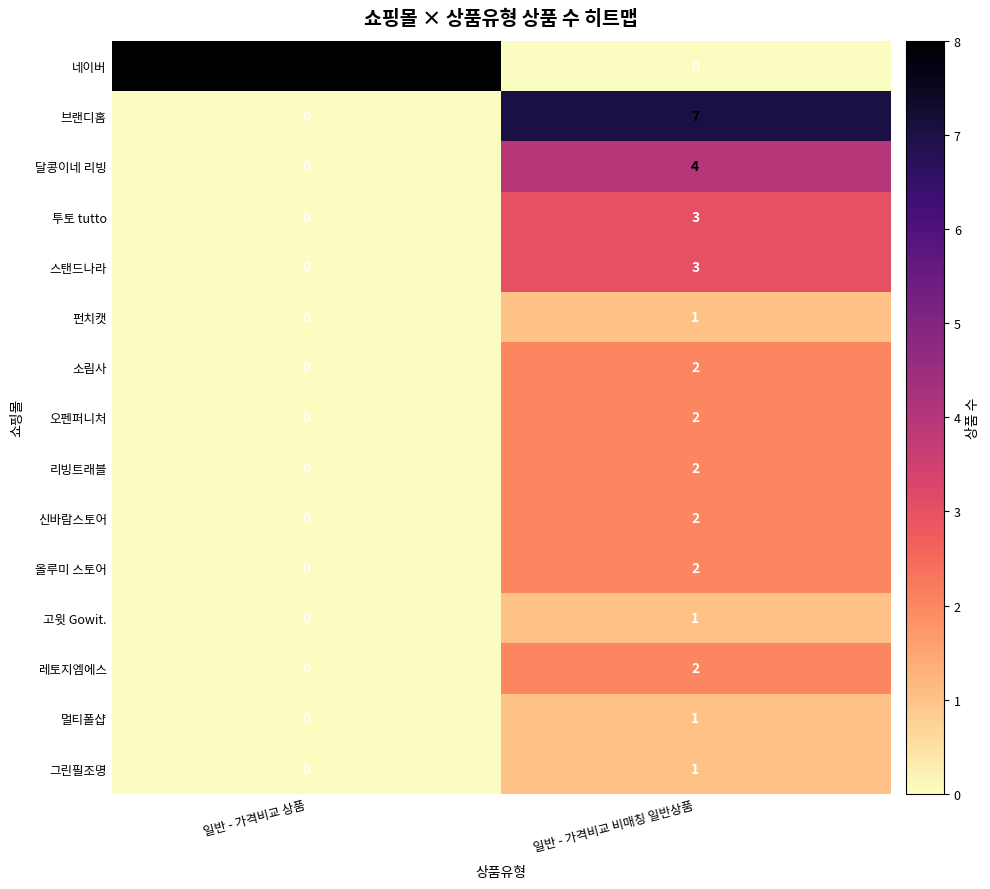

Is it true that 그린필조명 equals 0 at 일반 - 가격비교 상품?

True